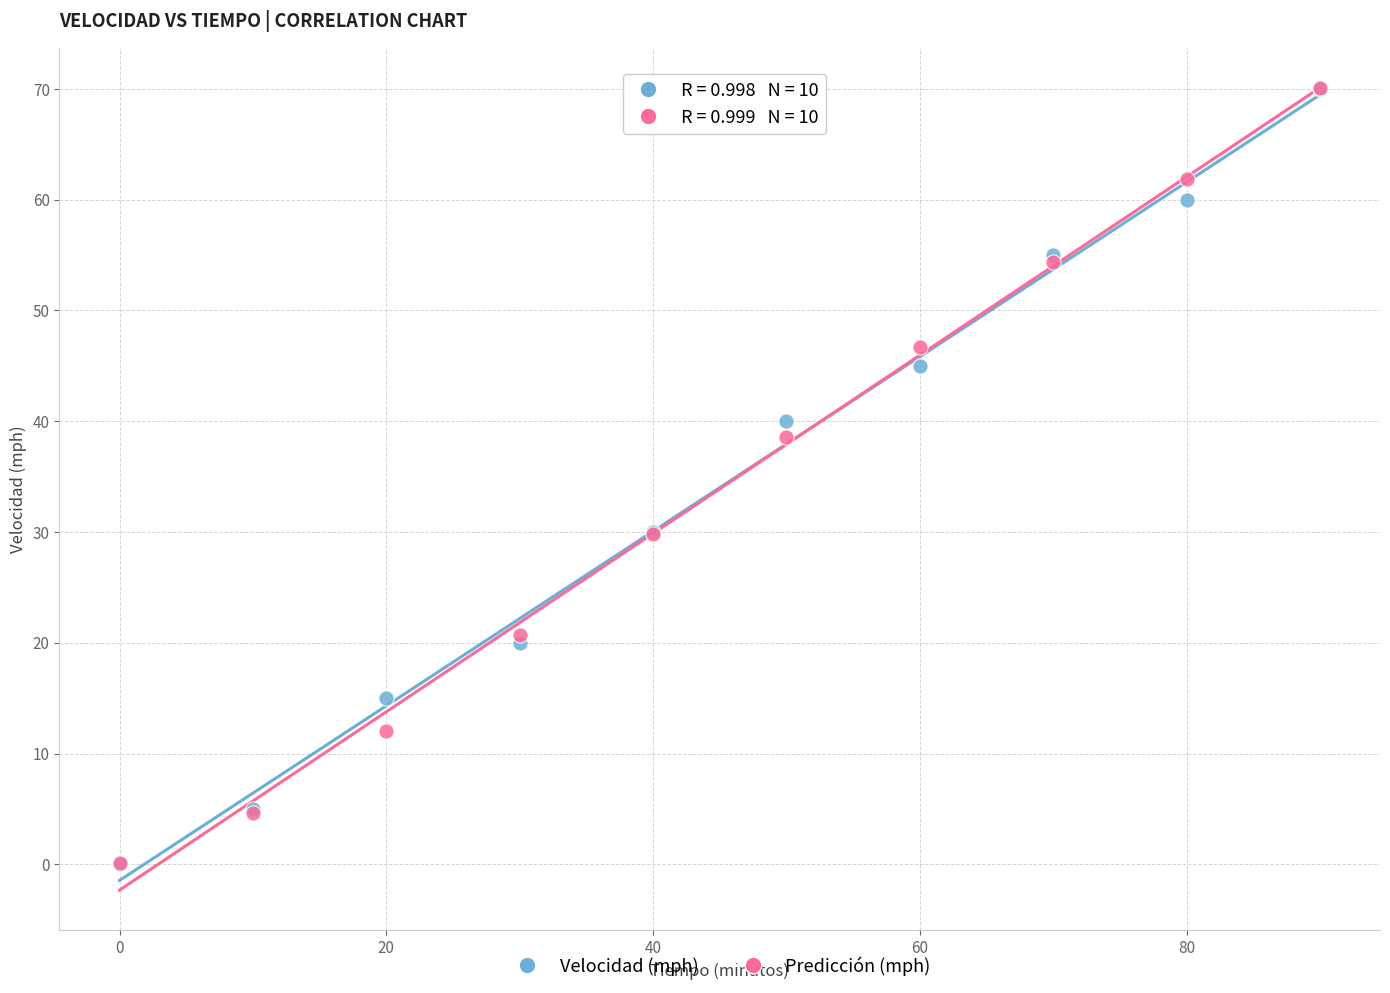

Across all series, what Y value is closest to 35?

38.6